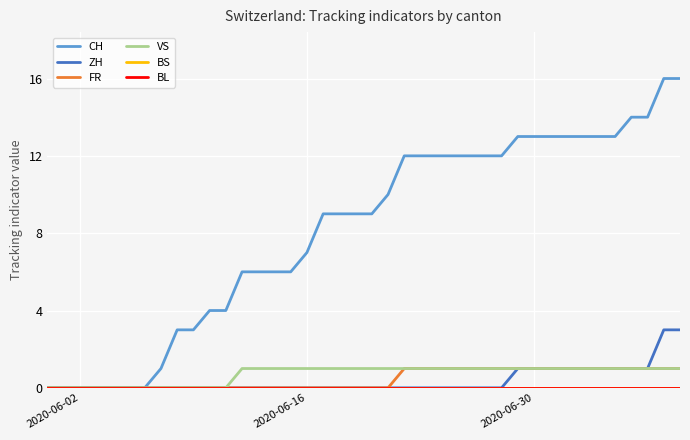

Does the chart have visible grid lines?

Yes